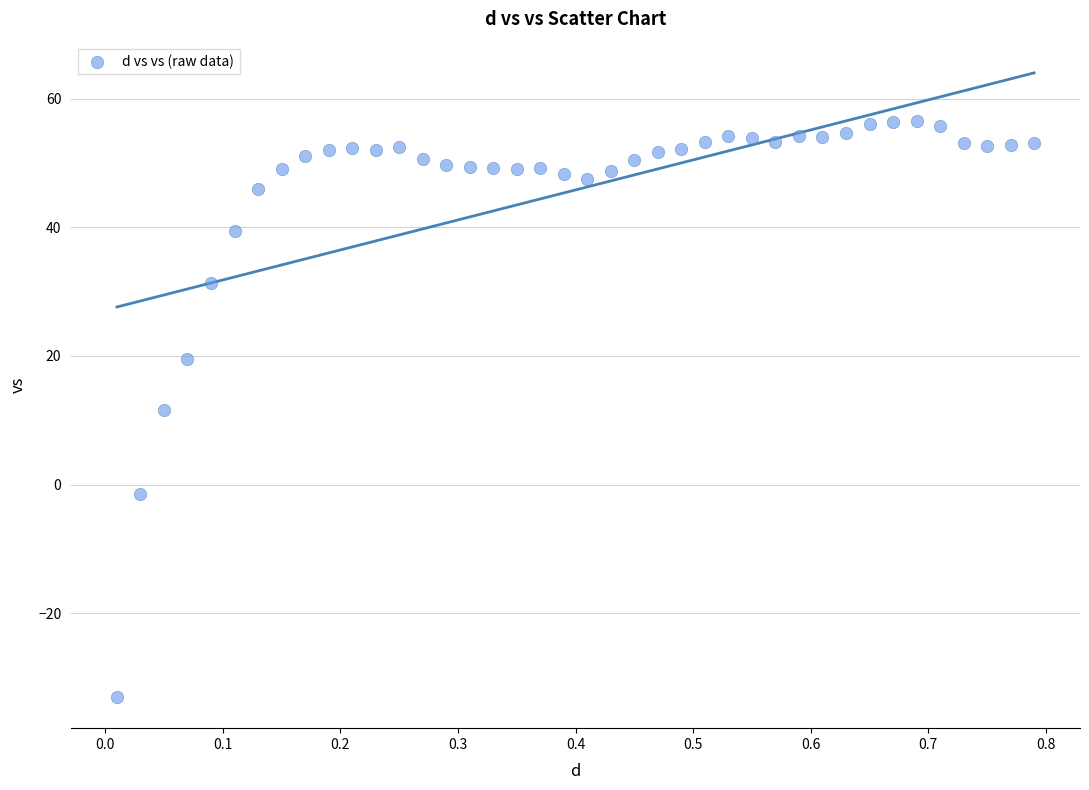

What is the range of X values (max minus min)?

0.8